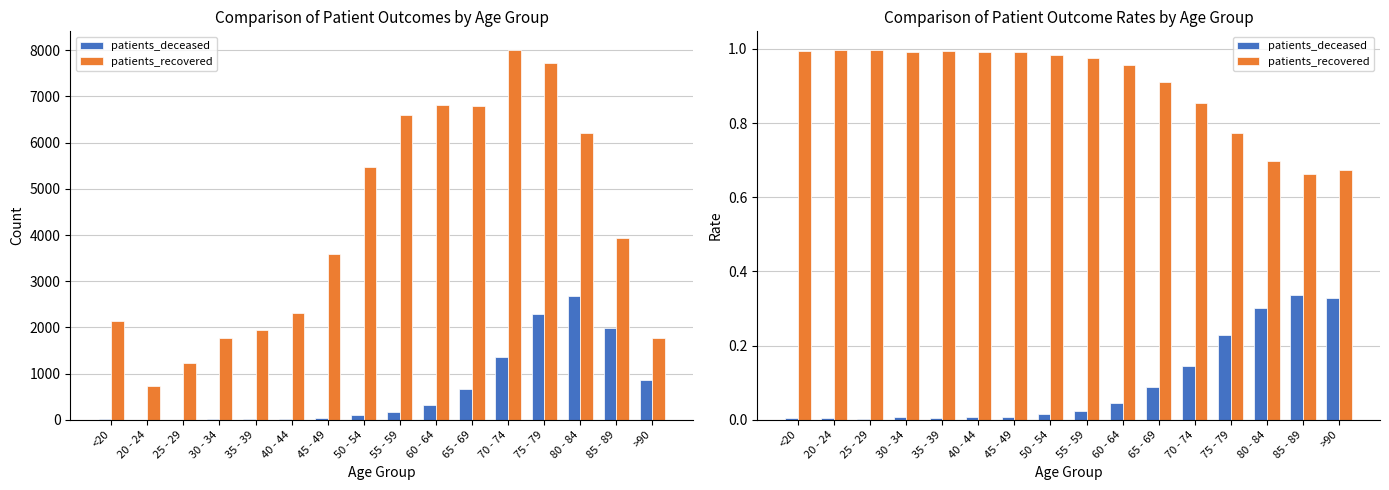

Which series has the widest spread of values?

patients_recovered